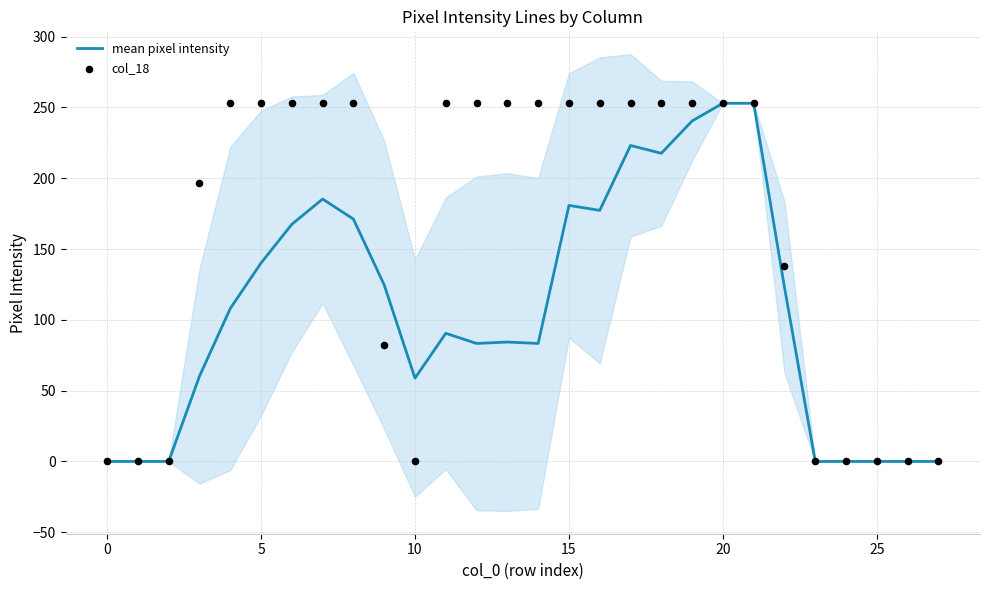

Which series reaches the maximum Y coordinate?

mean pixel intensity